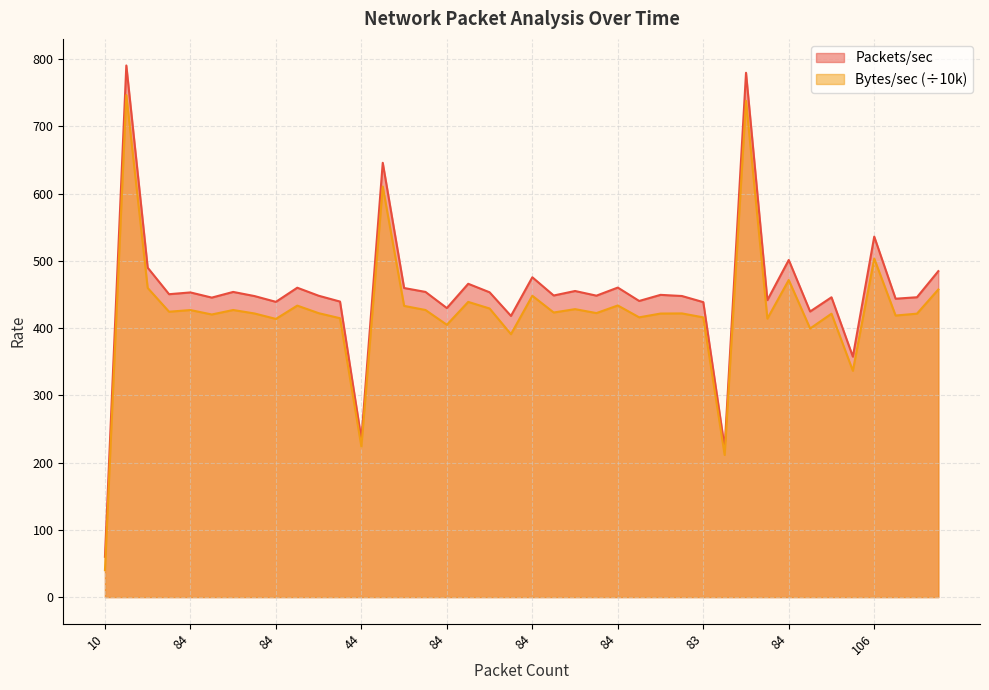

True or false: Packets/sec and Bytes/sec cross at least once.

False